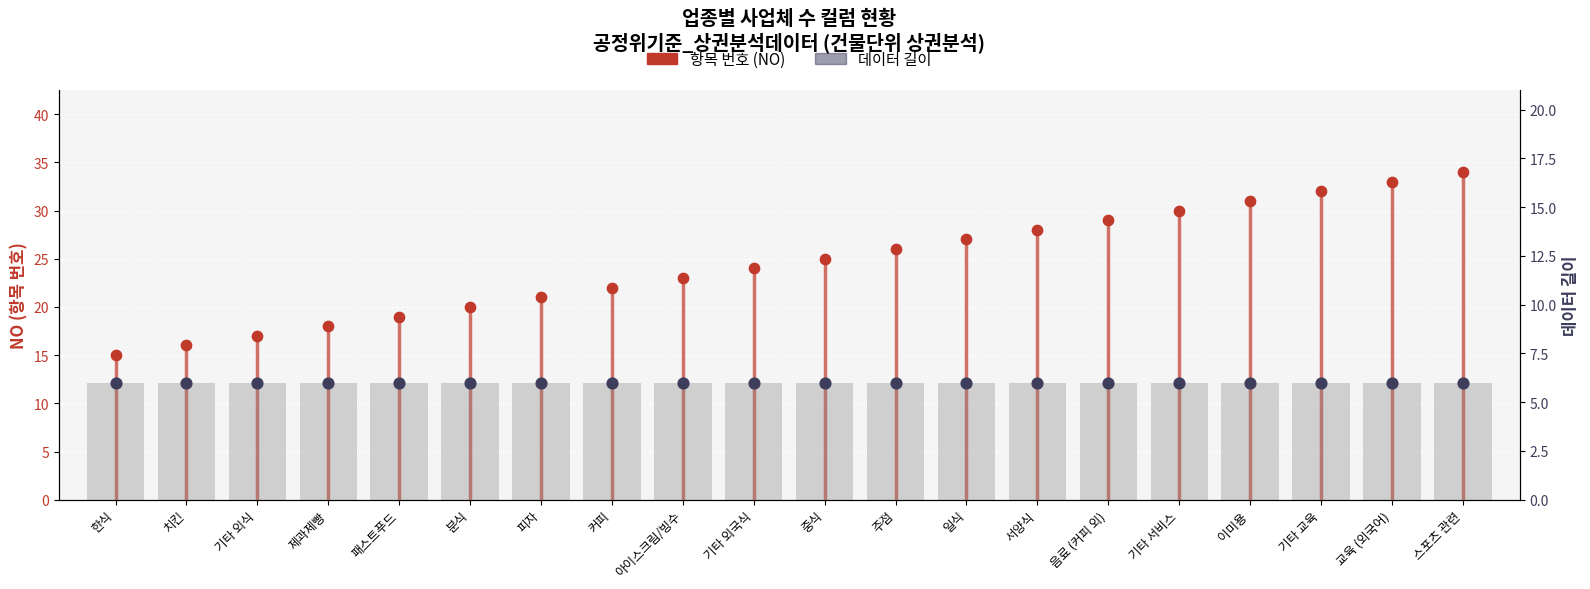

Which series contains the lowest Y value?

데이터 길이